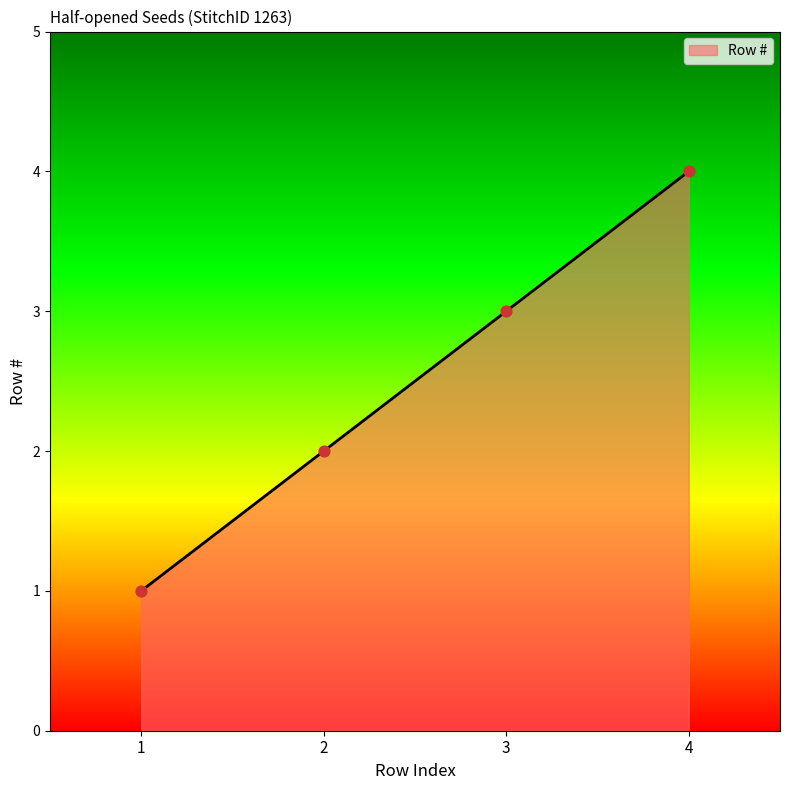

Approximately how many times larger is the value at 3 compared to 1?

3.0